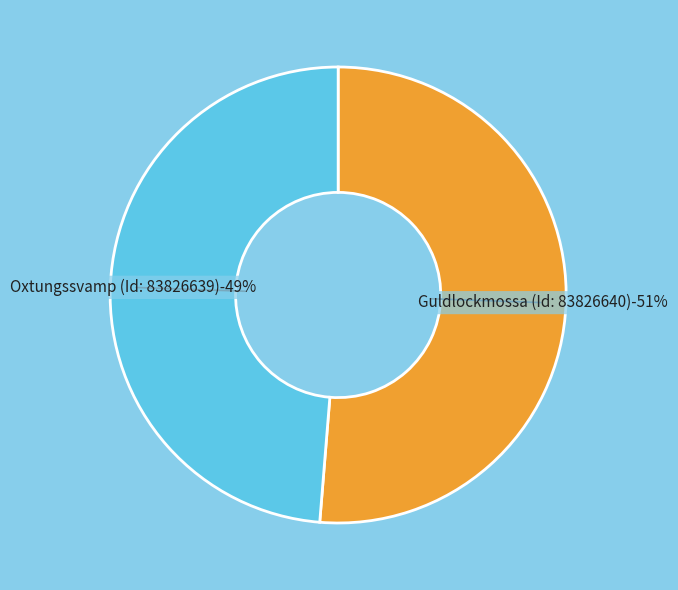

What is the smallest slice in the pie chart?

Oxtungssvamp (Id: 83826639)